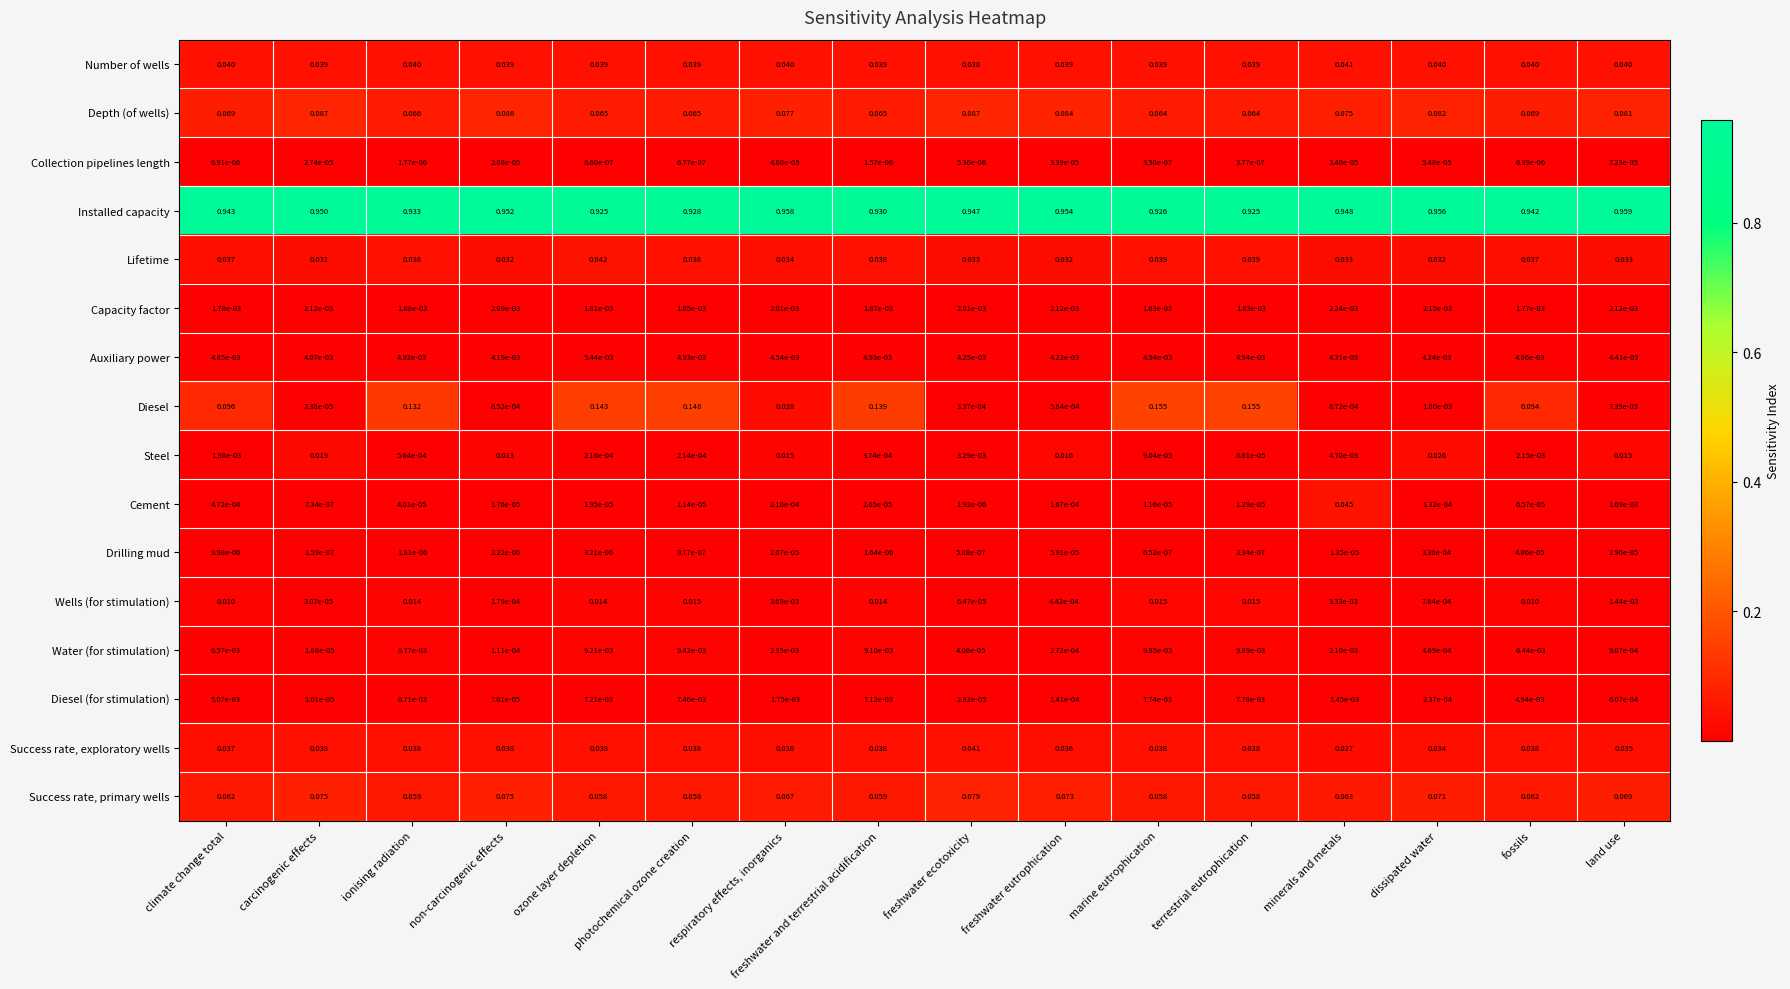

How many data points does each series have?

16